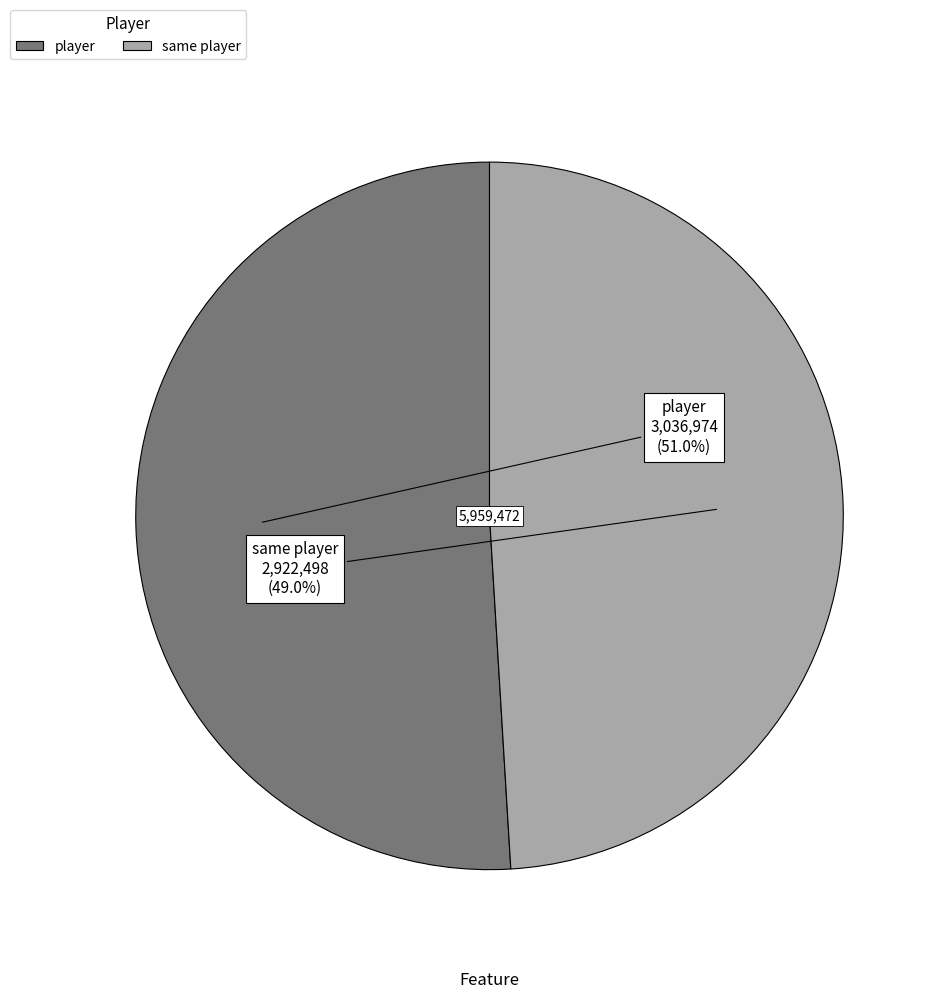

Is there a majority slice in this chart?

Yes